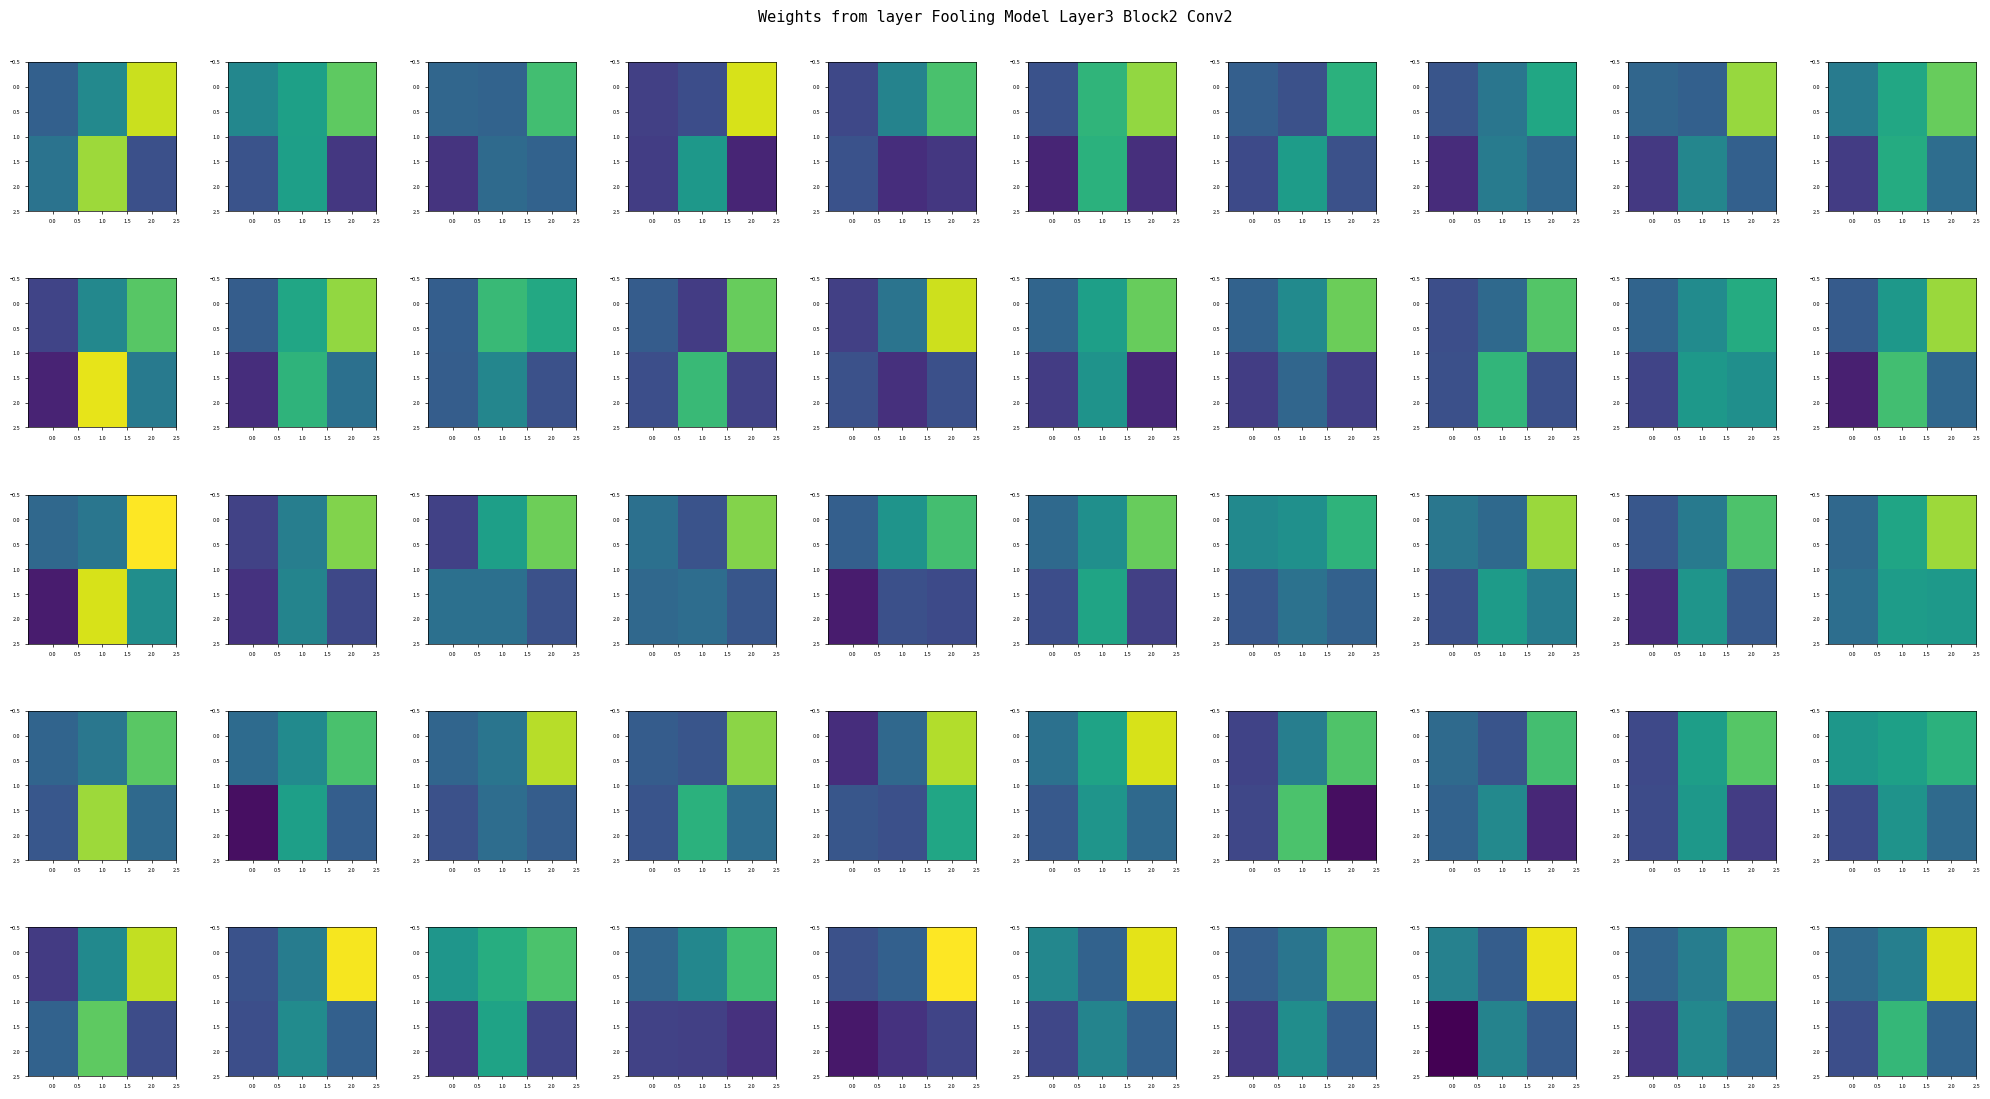

How many data points does each series have?

3